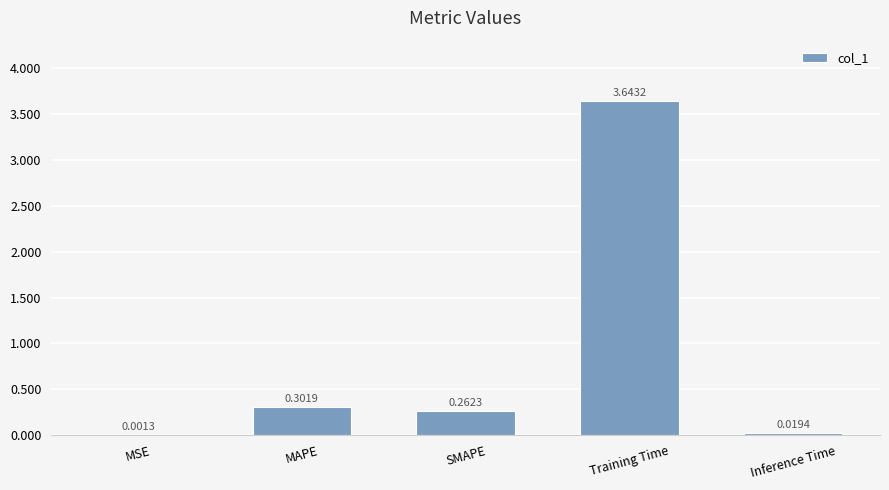

Which category has the highest value across all series?

Training Time